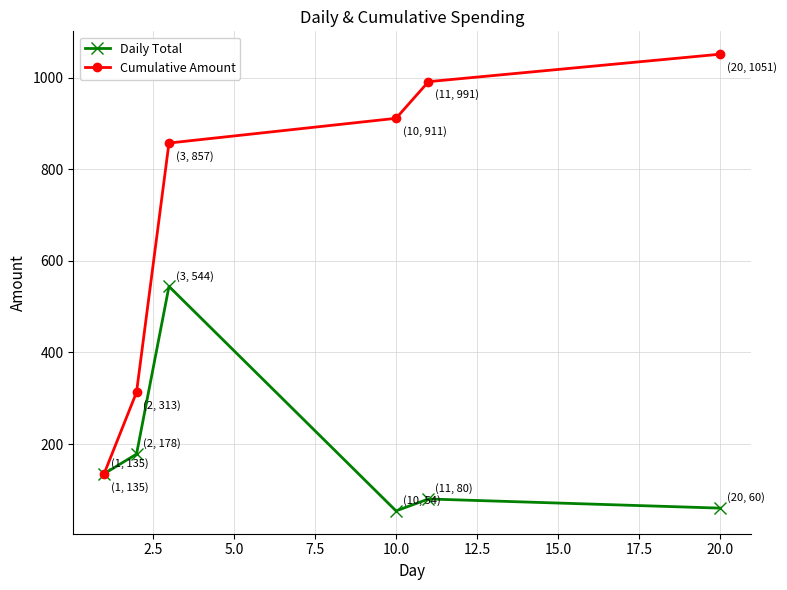

How many distinct data groups are displayed?

2